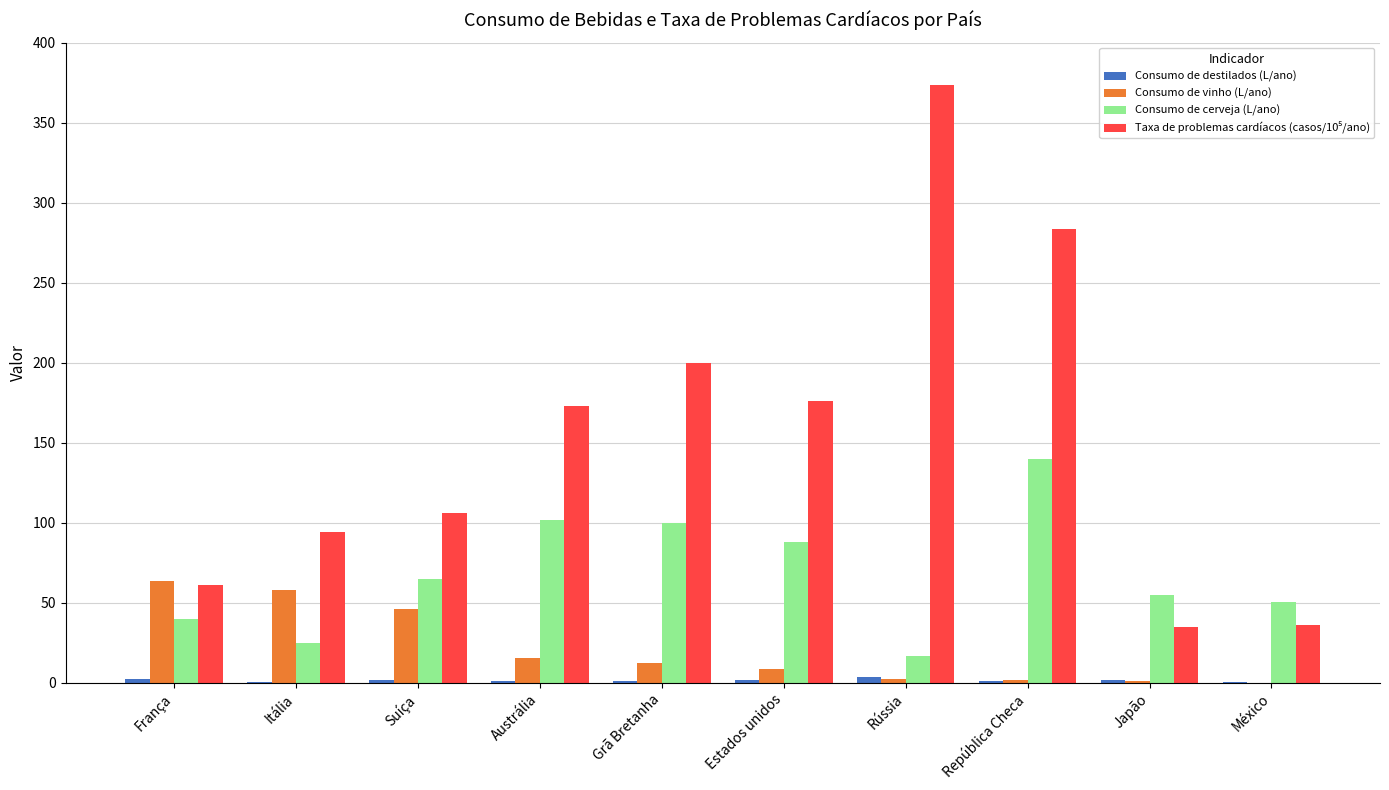

What is the maximum value shown in the chart?

373.6